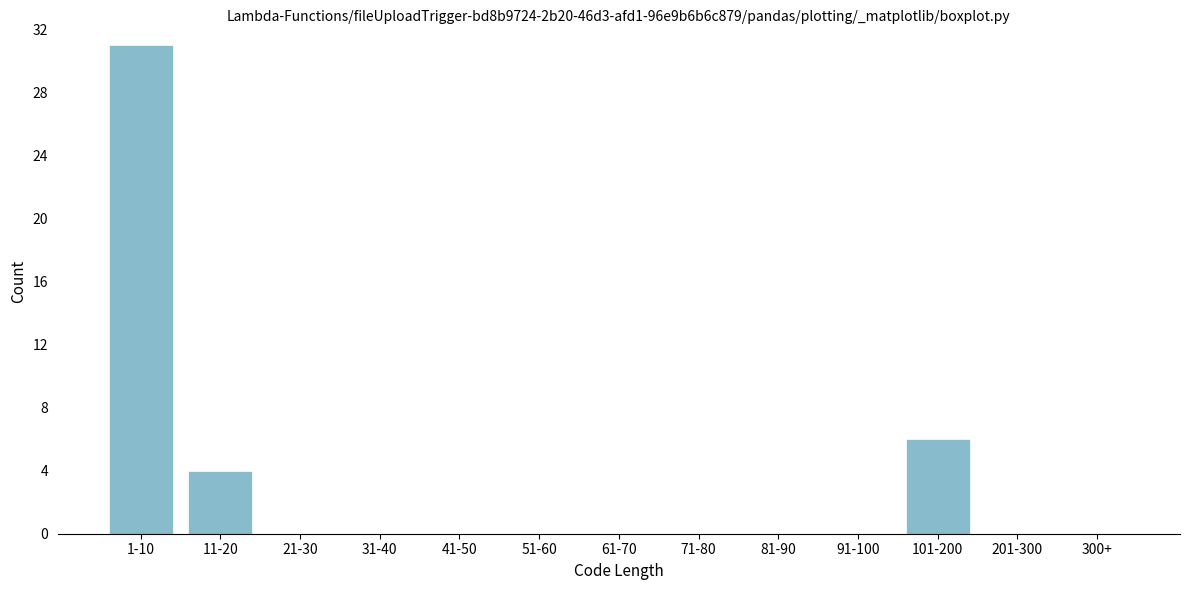

Reading left to right, list all the values displayed in this chart.

1-10=31	11-20=4	21-30=0	31-40=0	41-50=0	51-60=0	61-70=0	71-80=0	81-90=0	91-100=0	101-200=6	201-300=0	300+=0